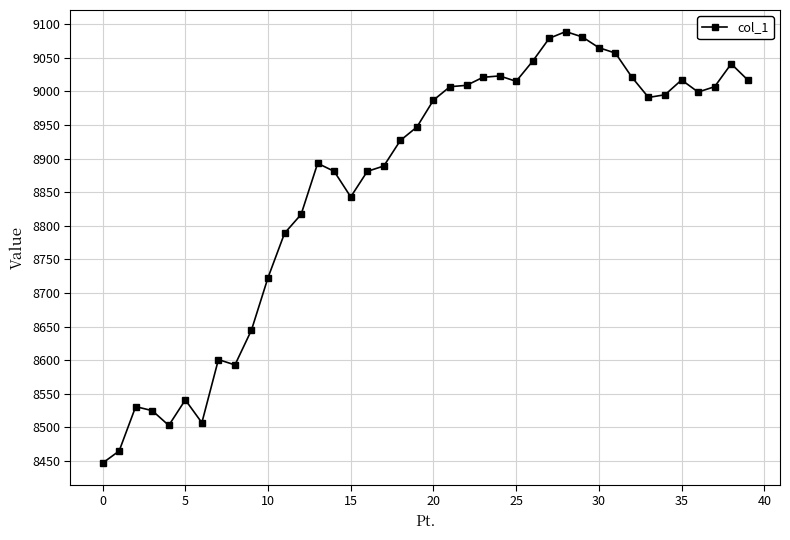

True or false: the data has more than 0 interior local peaks.

True